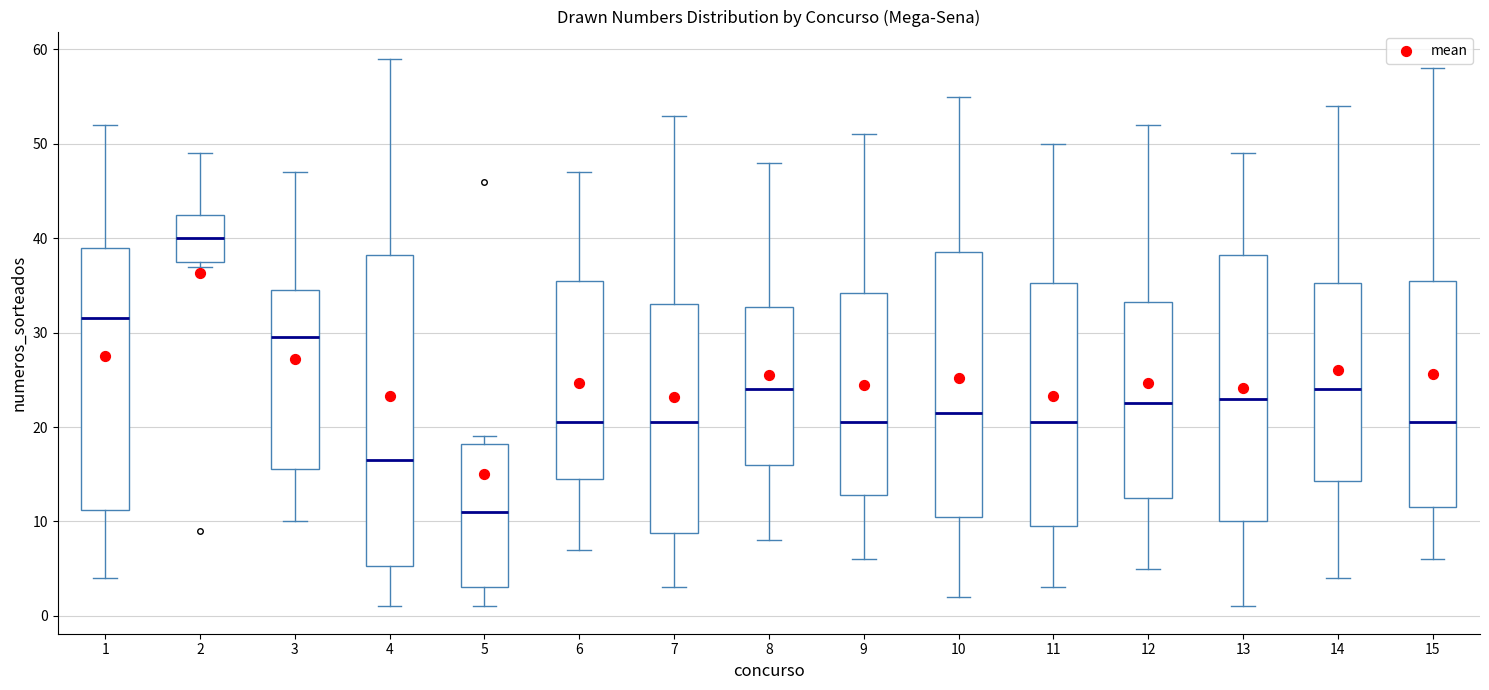

Reading left to right, read every box against the y-axis: the position of its median line, the range the box covers, and the ends of its whiskers. The values are not printed on the chart, so give them approximately, as read against the axis.

1: median 32, box 11 to 39, whiskers 4 to 52
2: median 40, box 38 to 43, whiskers 37 to 49
3: median 30, box 16 to 35, whiskers 10 to 47
4: median 17, box 5 to 38, whiskers 1 to 59
5: median 11, box 3 to 18, whiskers 1 to 19
6: median 21, box 15 to 36, whiskers 7 to 47
7: median 21, box 9 to 33, whiskers 3 to 53
8: median 24, box 16 to 33, whiskers 8 to 48
9: median 21, box 13 to 34, whiskers 6 to 51
10: median 22, box 11 to 39, whiskers 2 to 55
11: median 21, box 10 to 35, whiskers 3 to 50
12: median 23, box 13 to 33, whiskers 5 to 52
13: median 23, box 10 to 38, whiskers 1 to 49
14: median 24, box 14 to 35, whiskers 4 to 54
15: median 21, box 12 to 36, whiskers 6 to 58